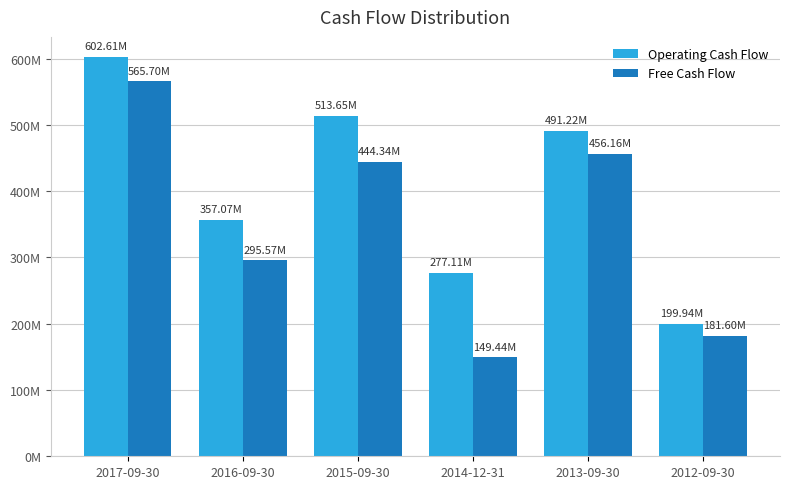

Rank the categories by Operating Cash Flow value from lowest to highest.

2012-09-30, 2014-12-31, 2016-09-30, 2013-09-30, 2015-09-30, 2017-09-30